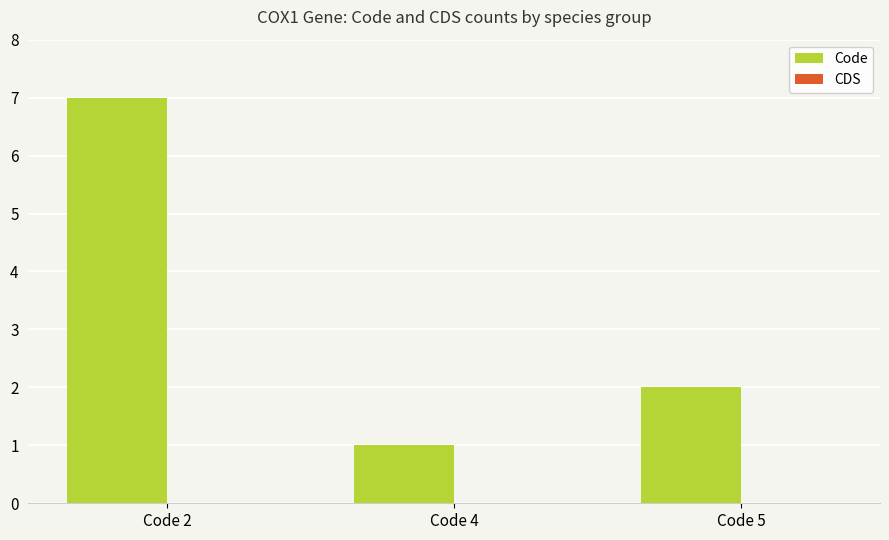

Are the bars horizontal?

No